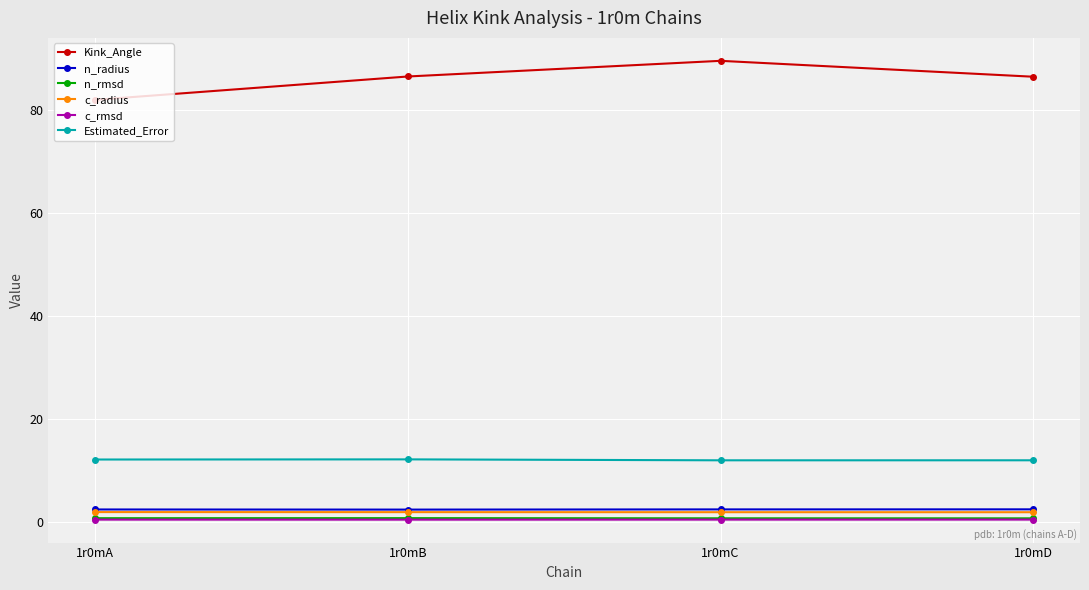

What is the value of the n_radius point at the 3rd from the left?

2.4